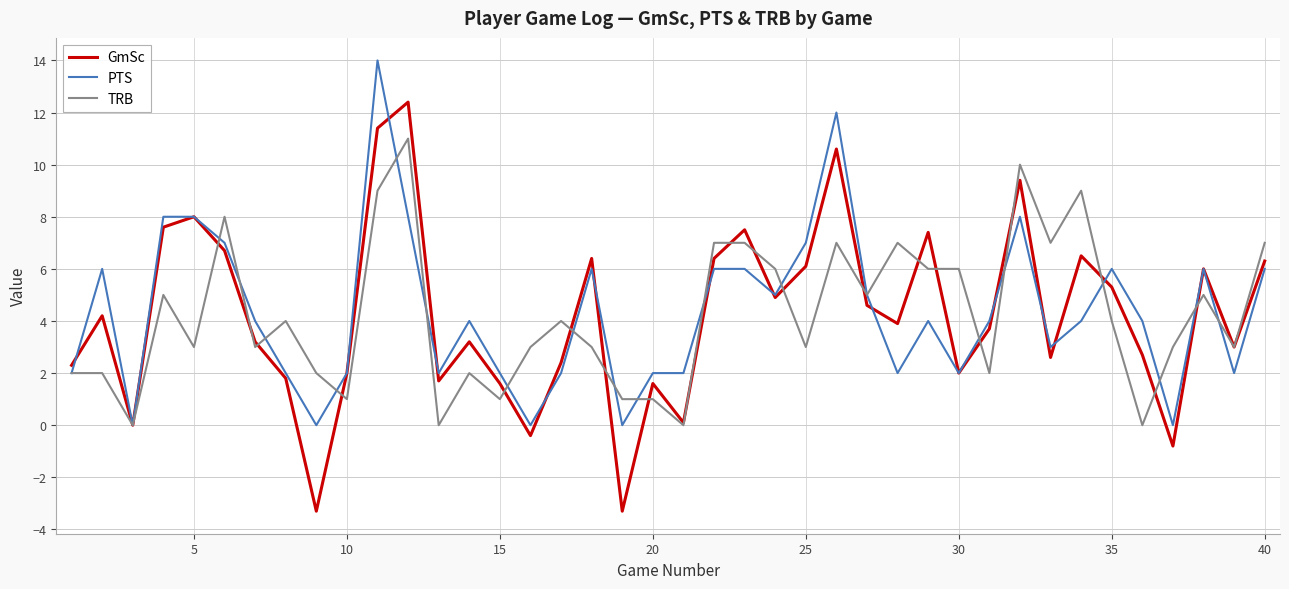

What is the minimum value shown in the chart?

-3.3